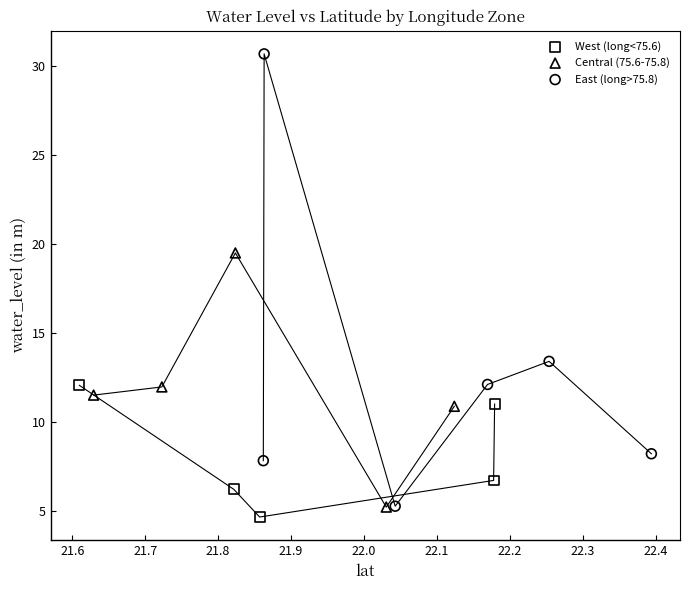

Which series has the largest Y range (max minus min)?

East (long>75.8)